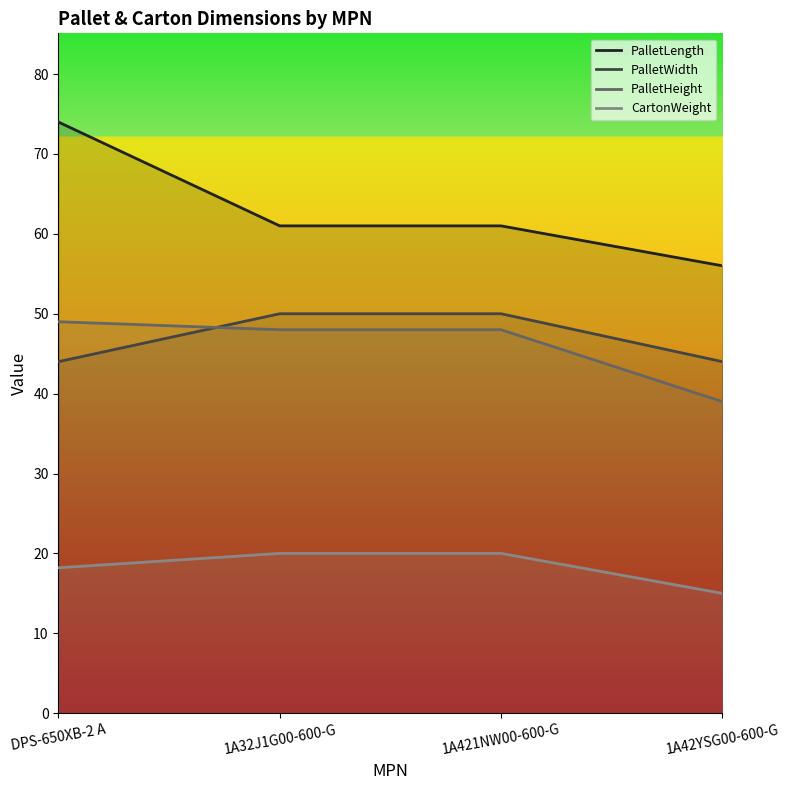

True or false: CartonWeight and PalletLength cross at least once.

False